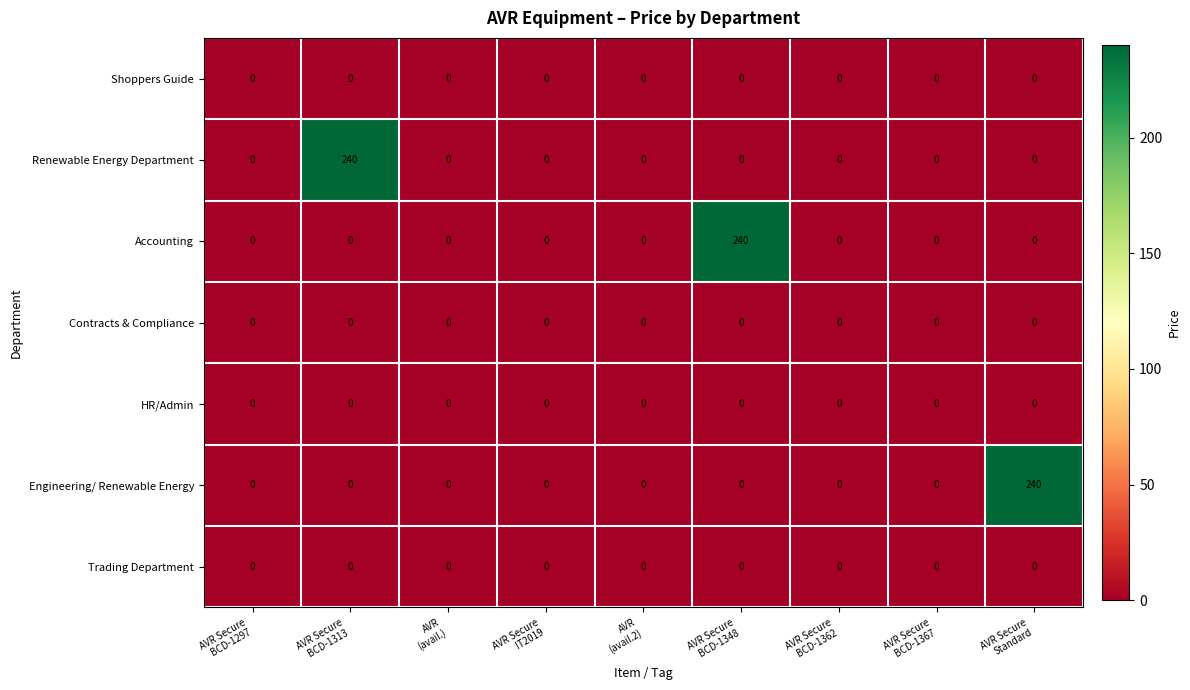

What is the average value of the Renewable Energy Department series?

27